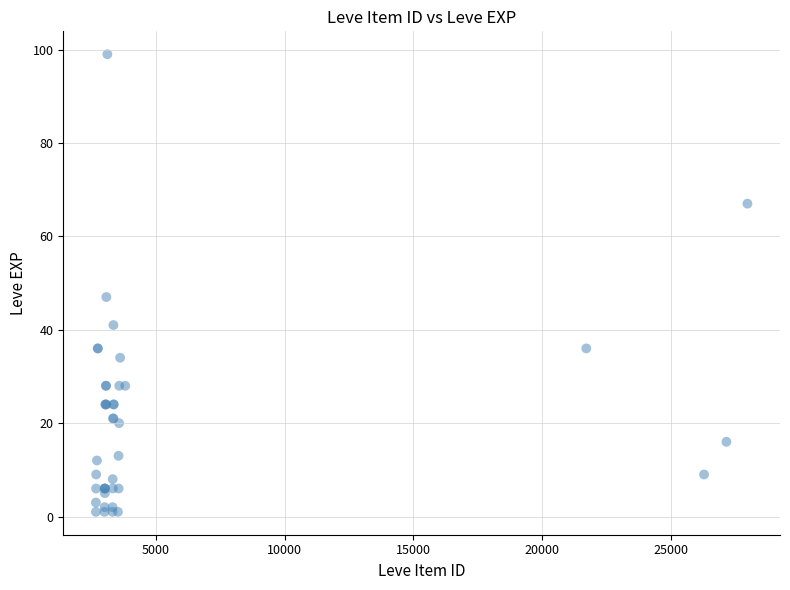

What Y value in the scatter plot is closest to 50?

47